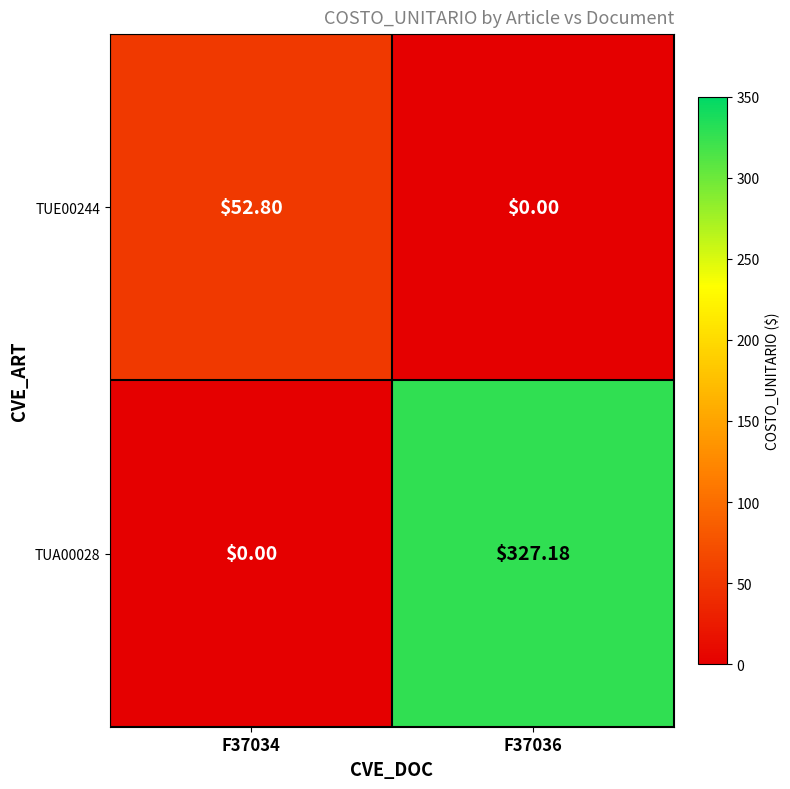

Reading left to right, list all the values displayed in this chart.

TUE00244: F37034=52.8	F37036=0.0
TUA00028: F37034=0.0	F37036=327.2